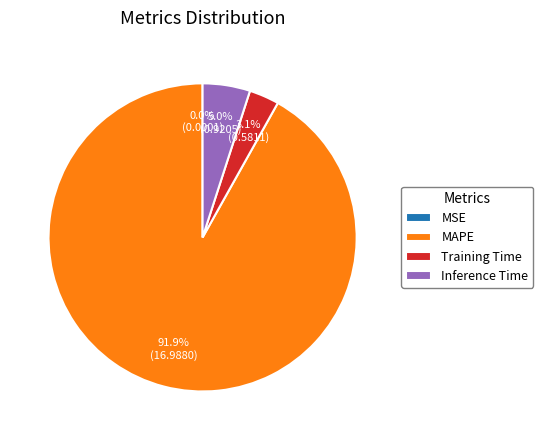

Which has a higher value, Training Time or MAPE?

MAPE